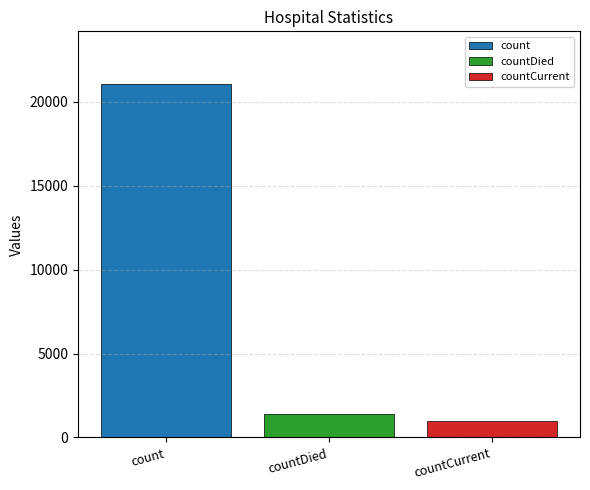

Which series has the widest spread of values?

count